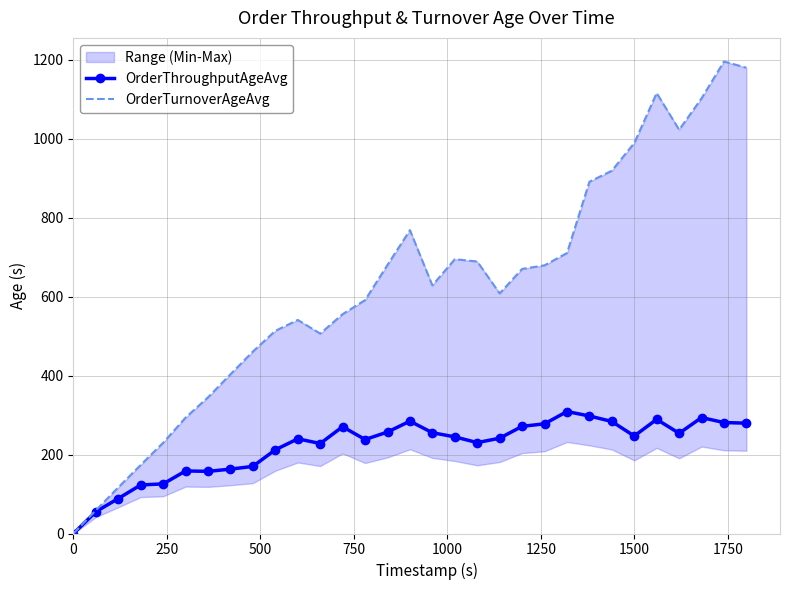

Rank the series by their maximum value, from highest to lowest.

OrderTurnoverAgeAvg, OrderThroughputAgeAvg